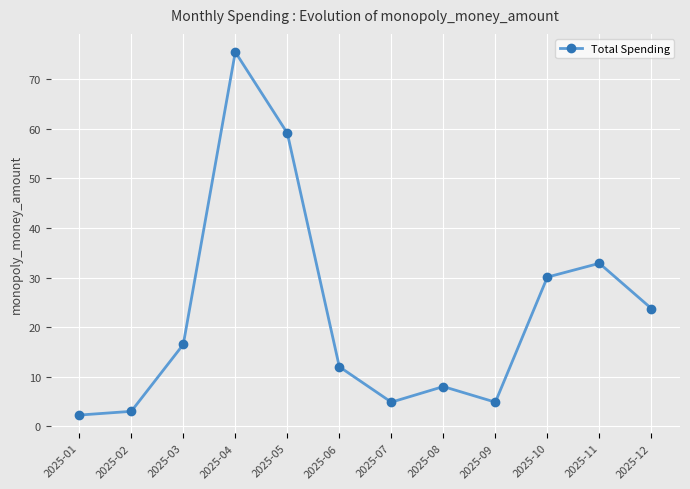

Is it true that the value at 2025-08 is 8.0?

True